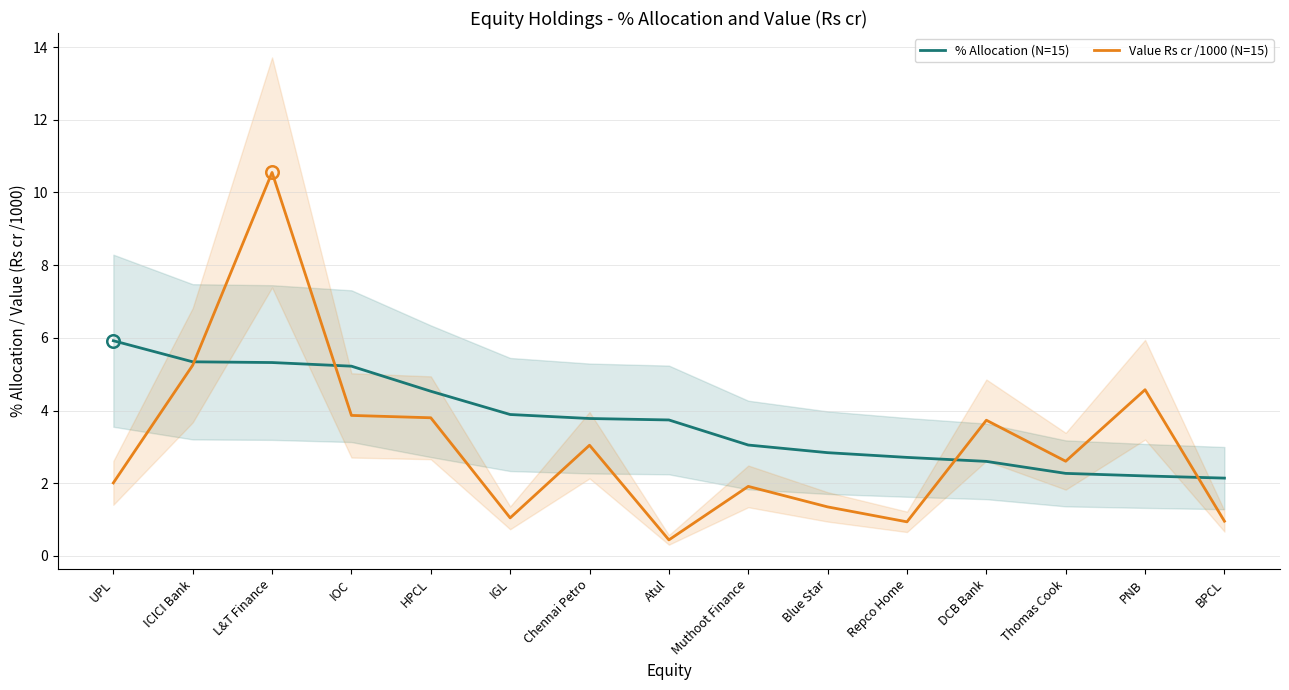

At Muthoot Finance, list the series in order from smallest to largest.

Value Rs cr /1000 (N=15), % Allocation (N=15)